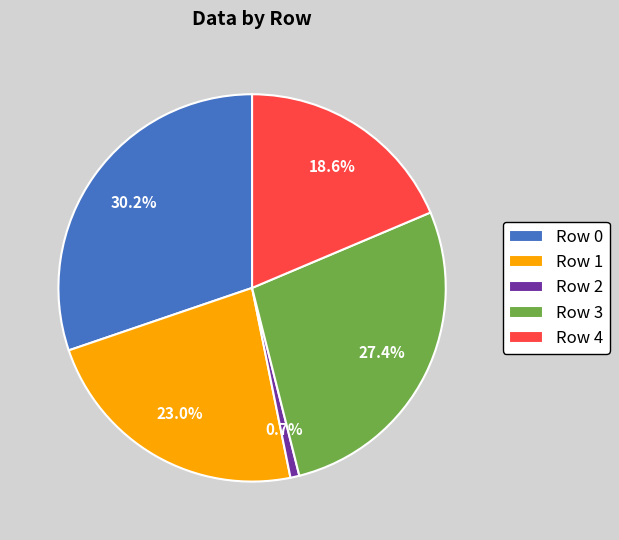

Which slice is the largest?

Row 0